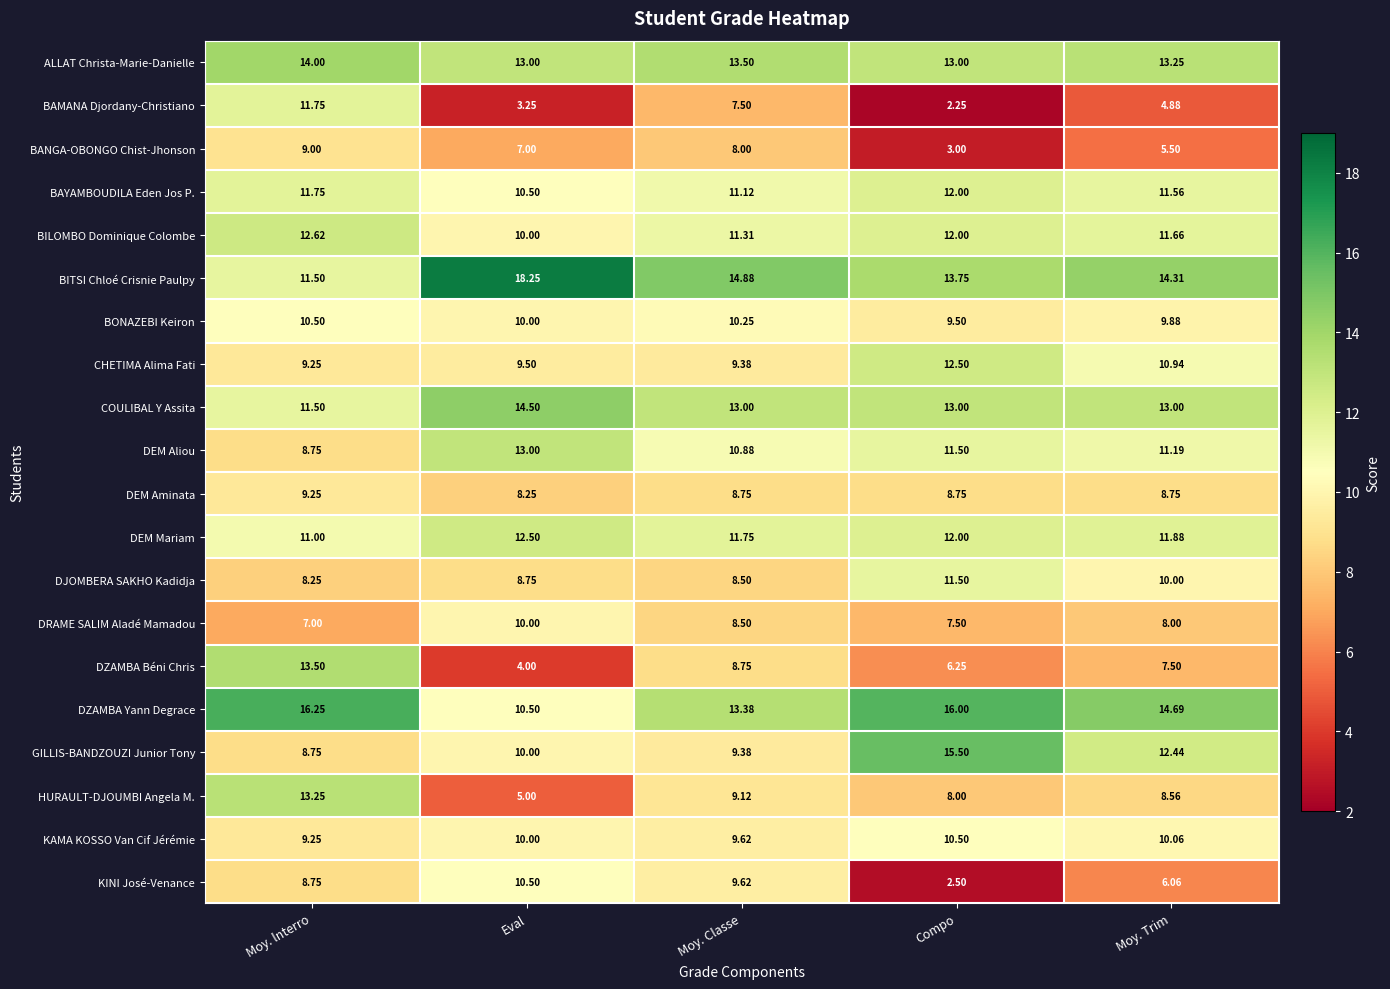

Which category has the highest value across all series?

Eval